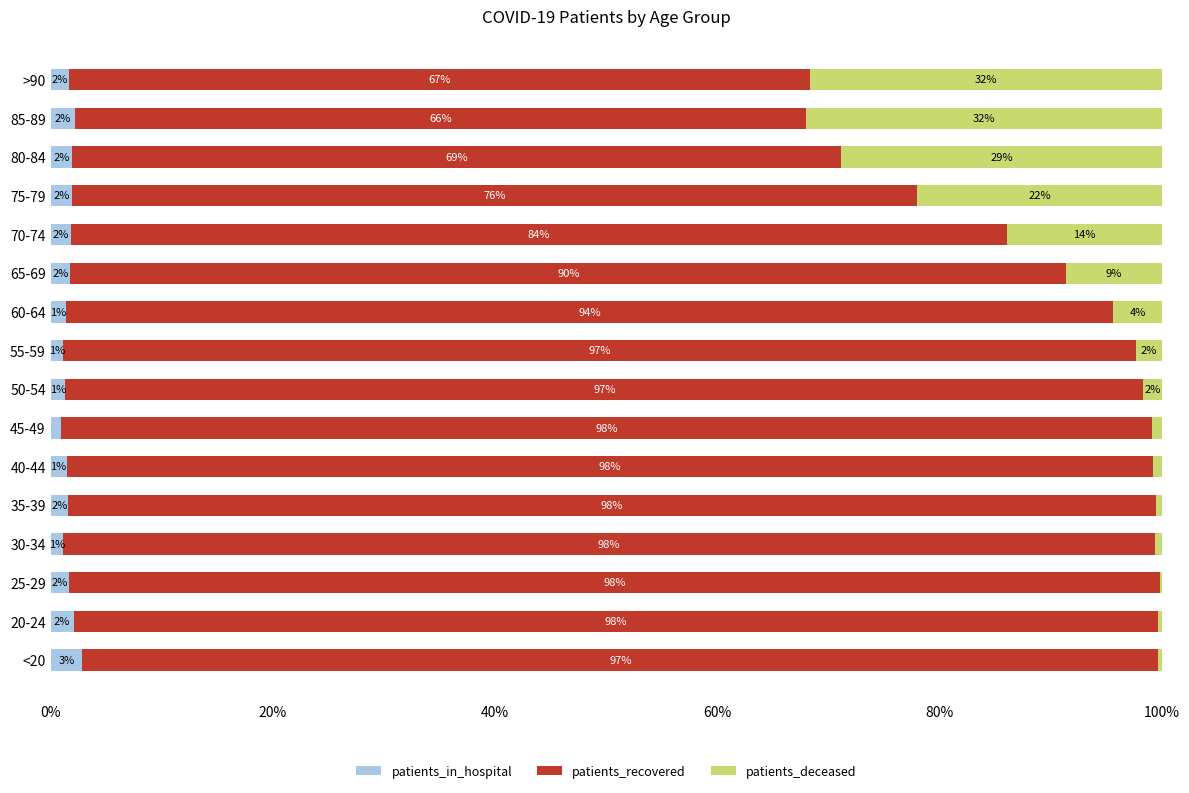

What are all the series names shown in the legend?

patients_in_hospital, patients_recovered, patients_deceased